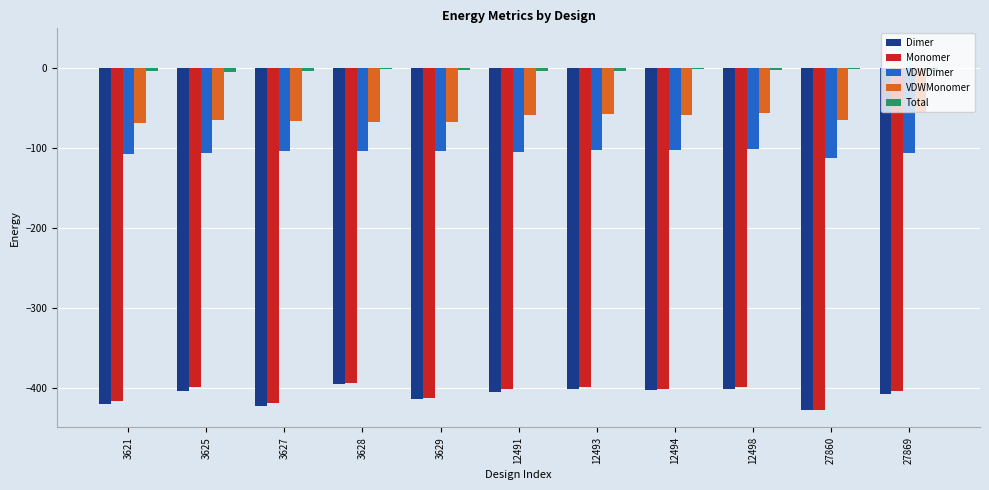

Is the value of VDWDimer at 3625 greater than the value of VDWMonomer at 12491?

No